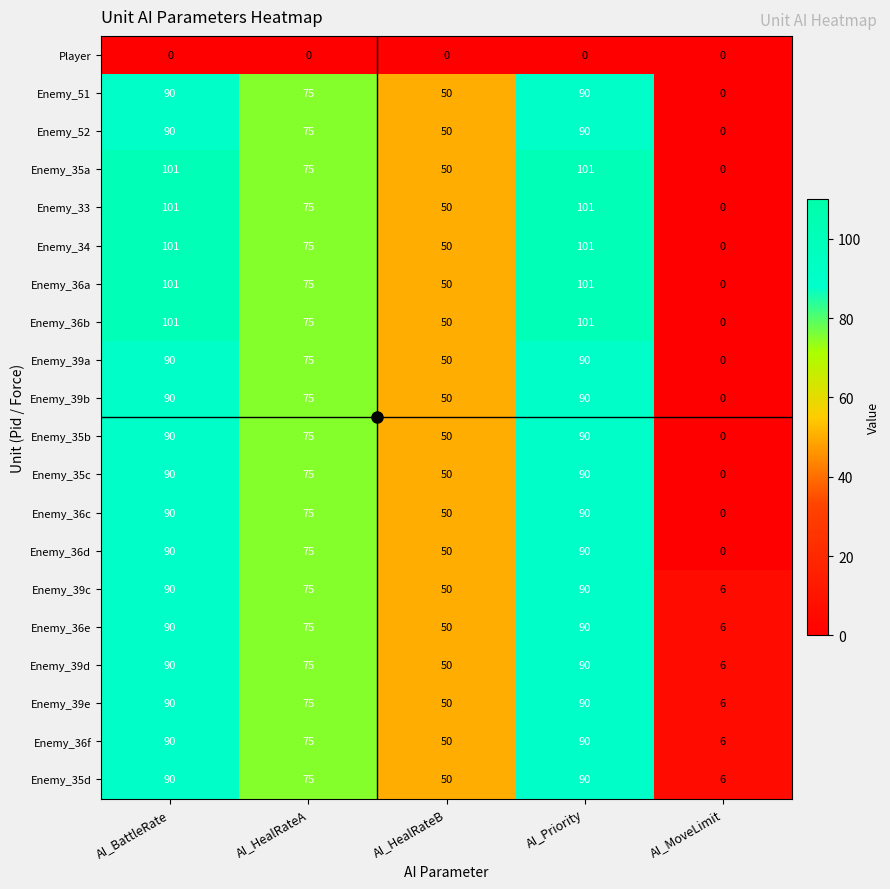

At which label is Enemy_36e closest to 48?

AI_HealRateB